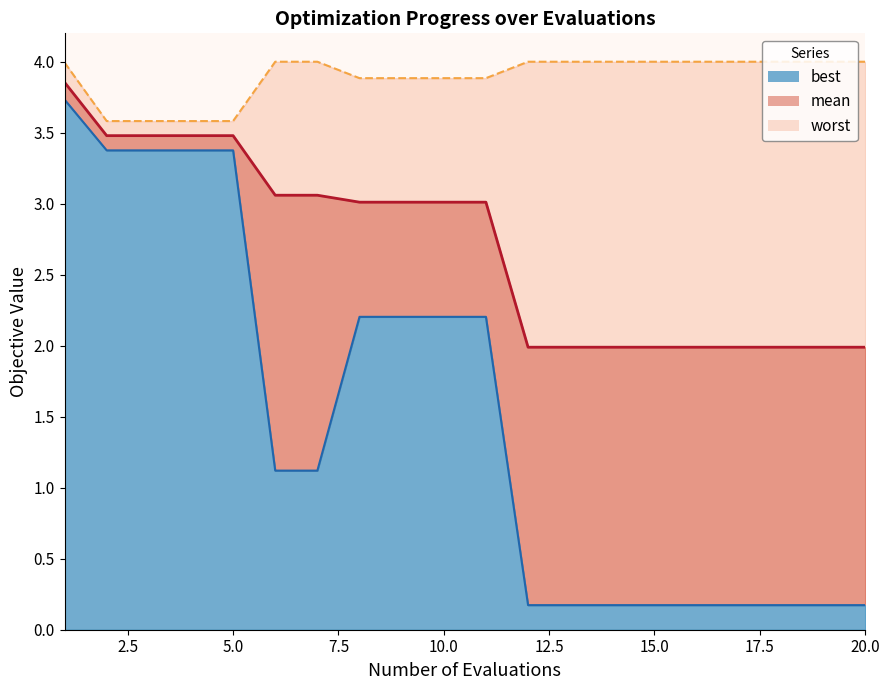

What is the value of the best_line point at the 10th from the left?

2.2